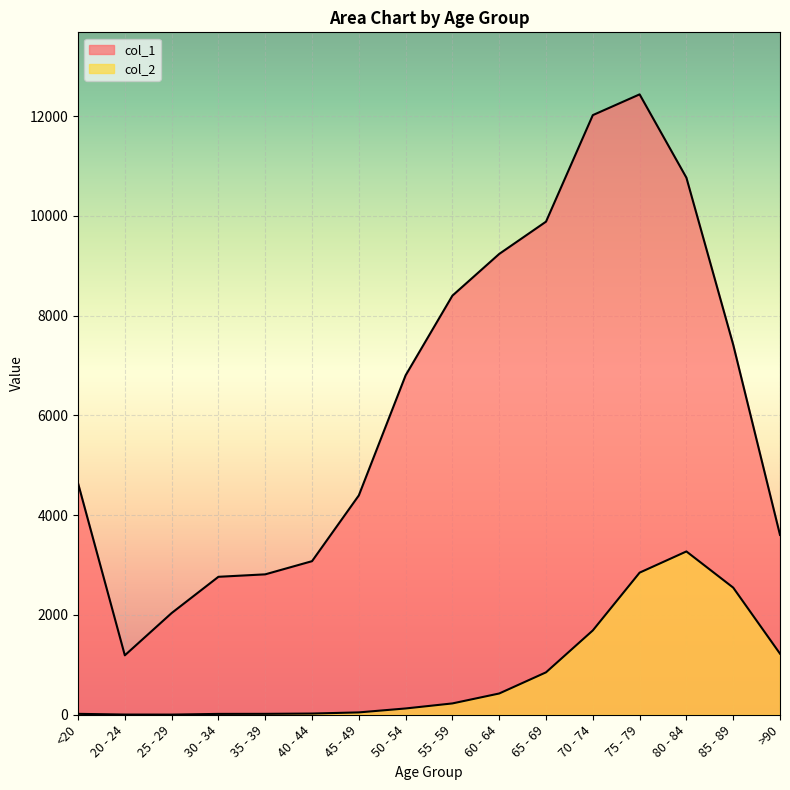

True or false: col_2 and col_1 cross at least once.

False